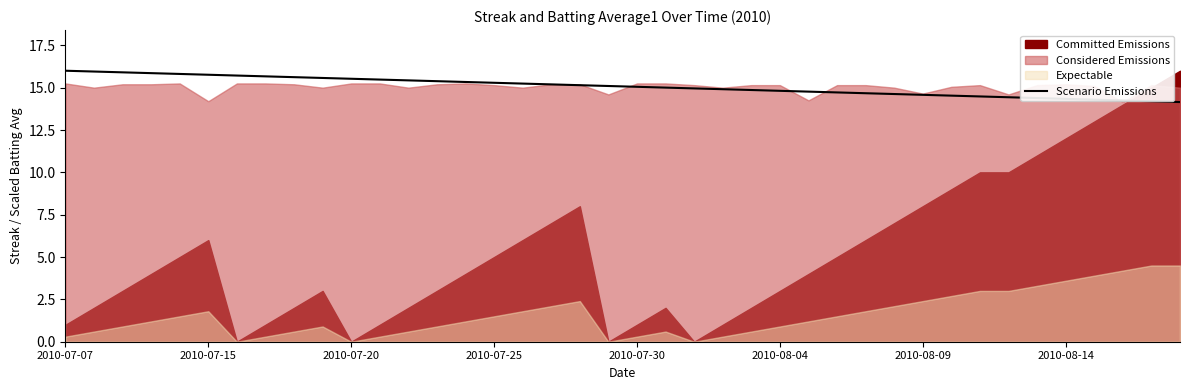

What is the highest value of the Scenario Emissions series?

16.0